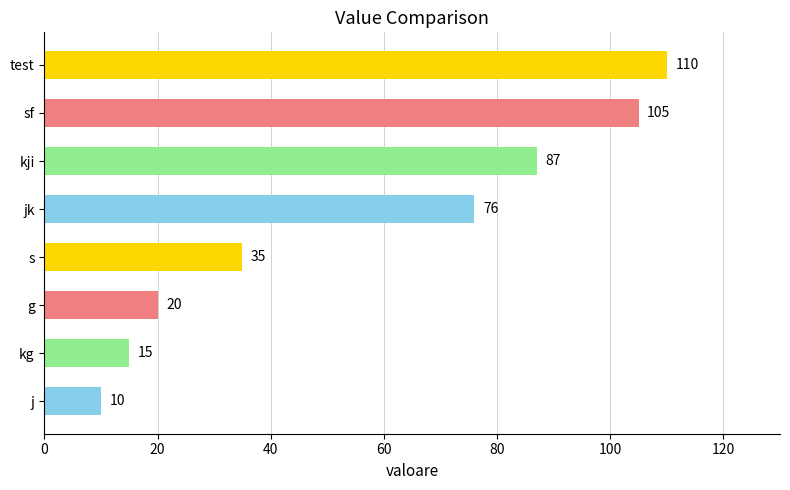

What is the change in value from jk to kji?

+11